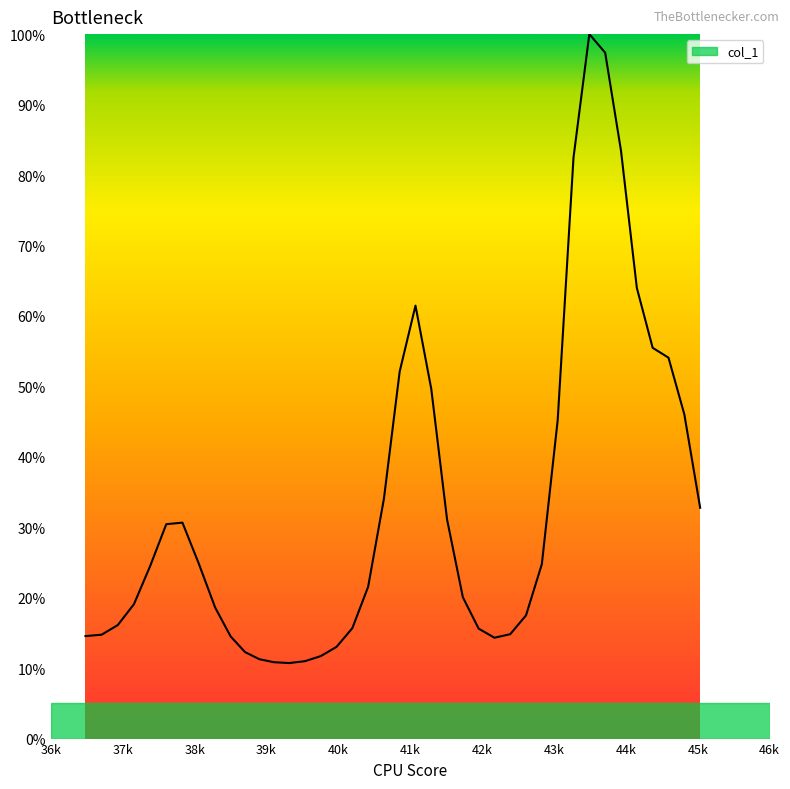

What is the greatest value displayed?

100.0